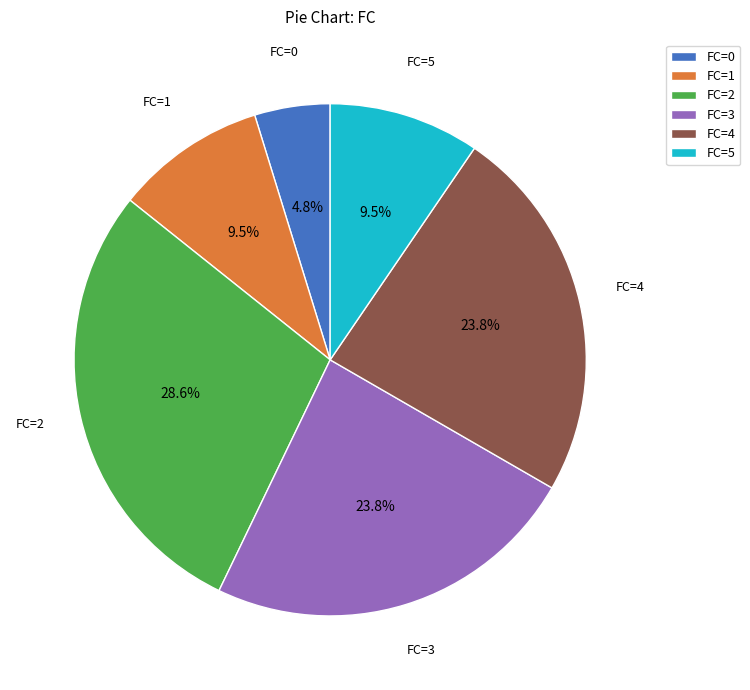

Is there any slice that represents more than half of the pie?

No